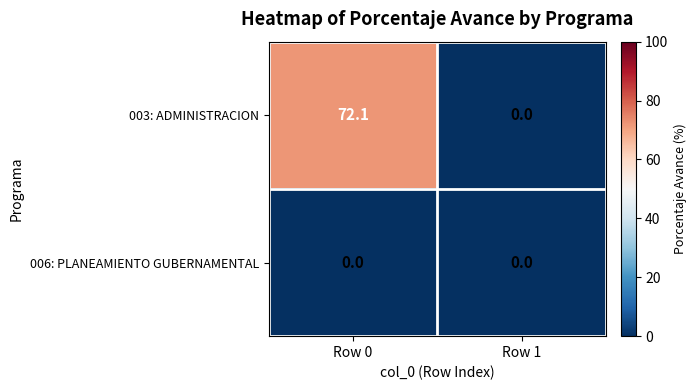

What is the maximum value shown in the chart?

72.1